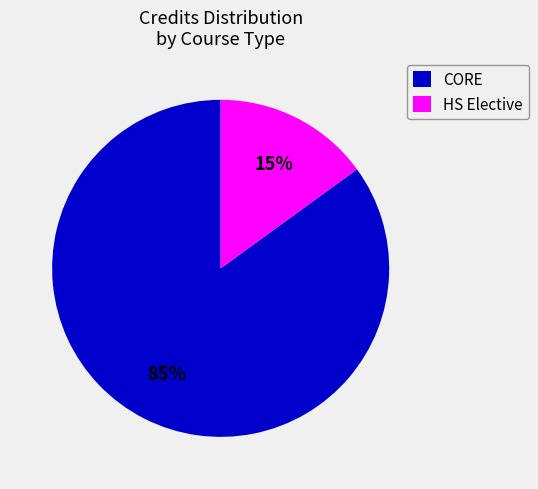

Between CORE and HS Elective, which is larger?

CORE